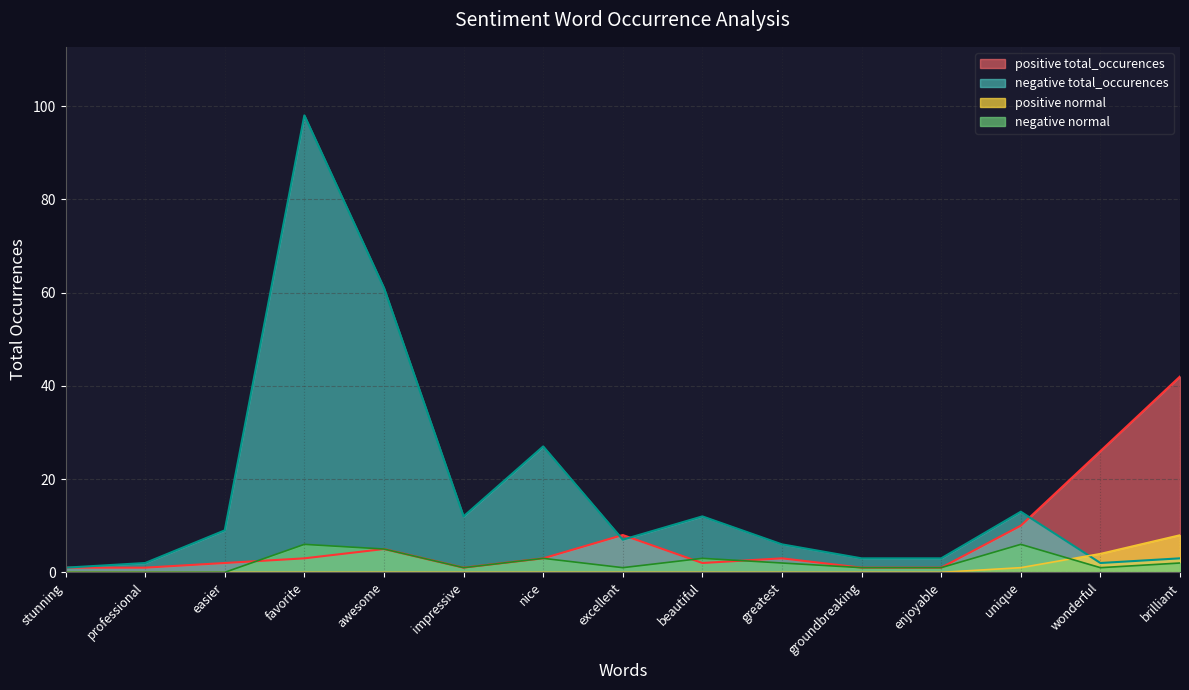

At which category does the chart reach its minimum across all series?

stunning